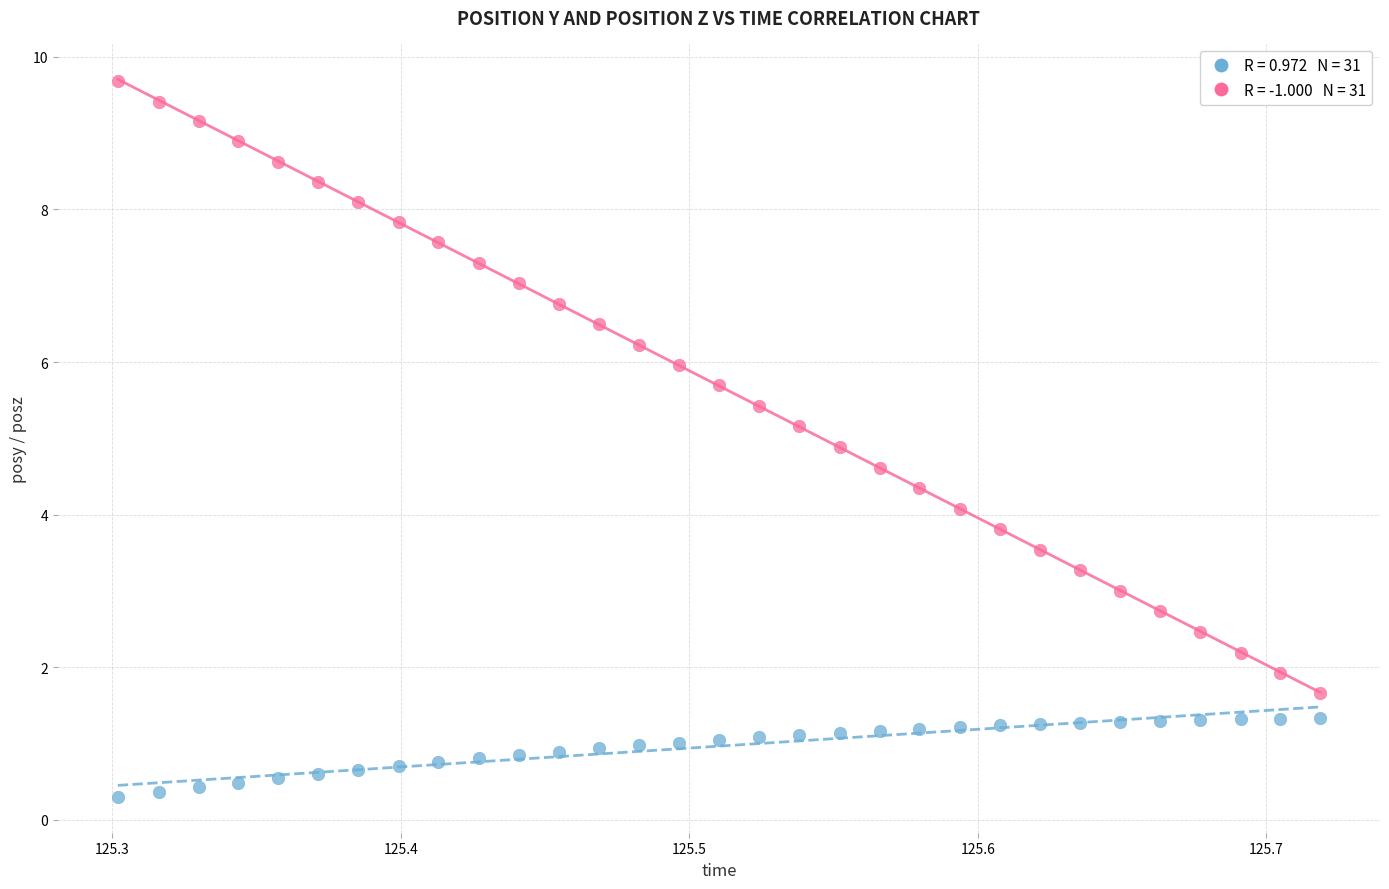

Across all data points, what is the range of X values (max minus min)?

0.4